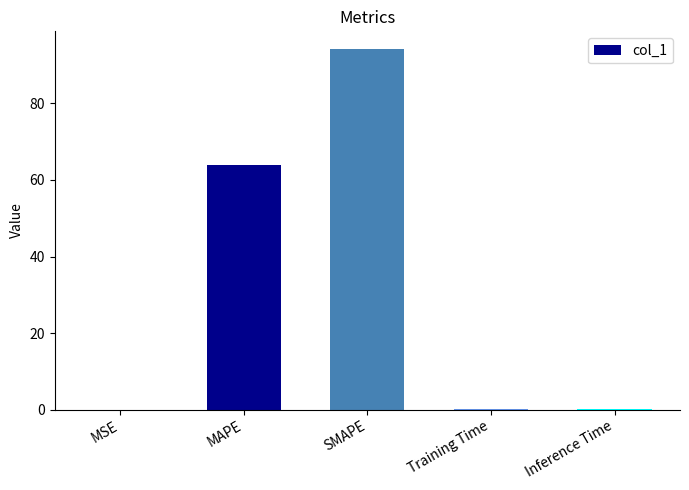

At which label is the value closest to 47?

MAPE